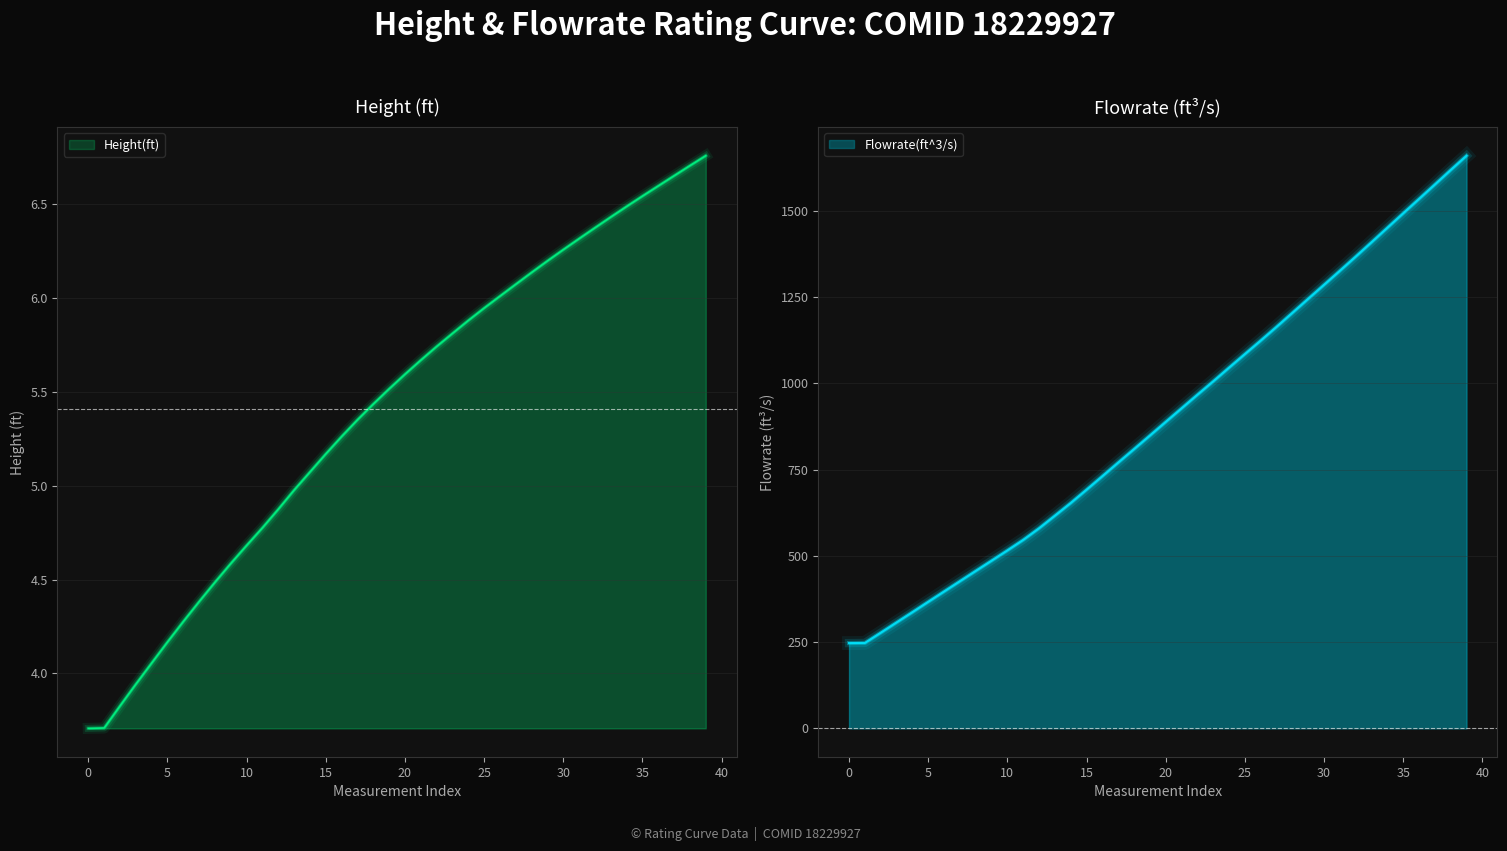

What is the minimum value shown in the chart?

3.7